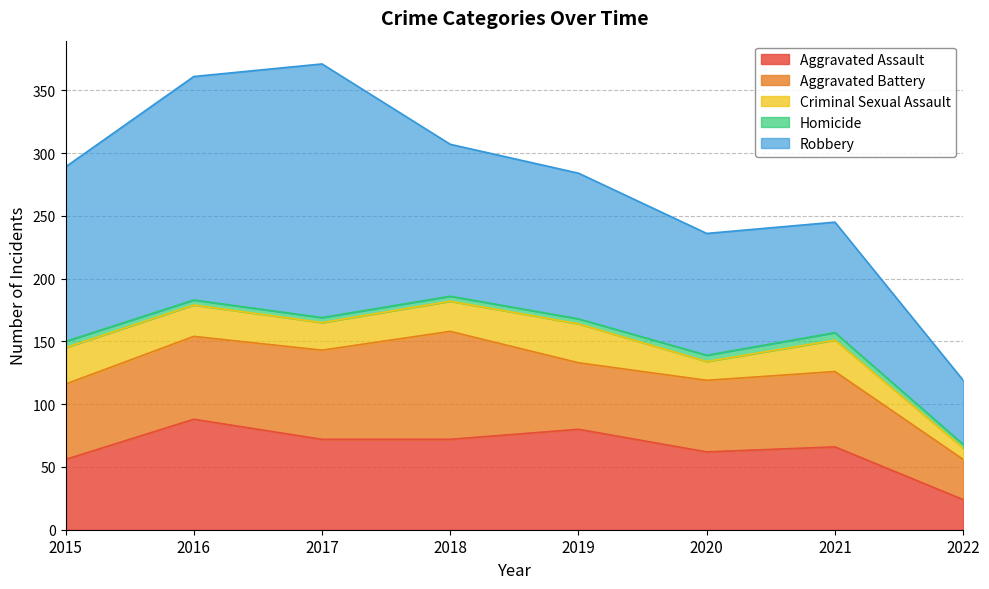

What is the value of the Aggravated Battery point at the 8th from the left?

32